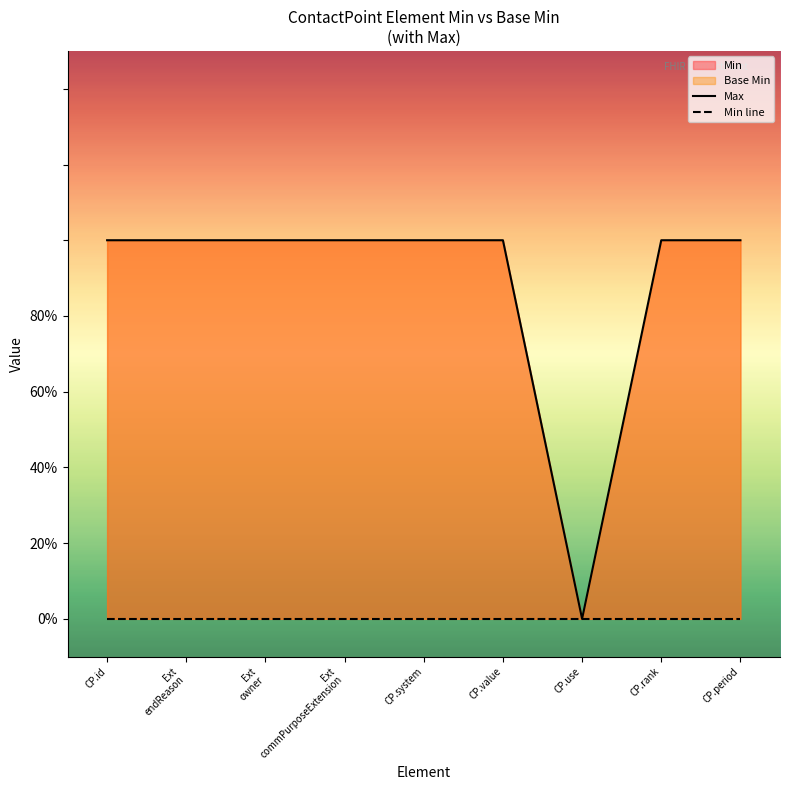

The value of Min line at CP.use is 0. True or false?

True